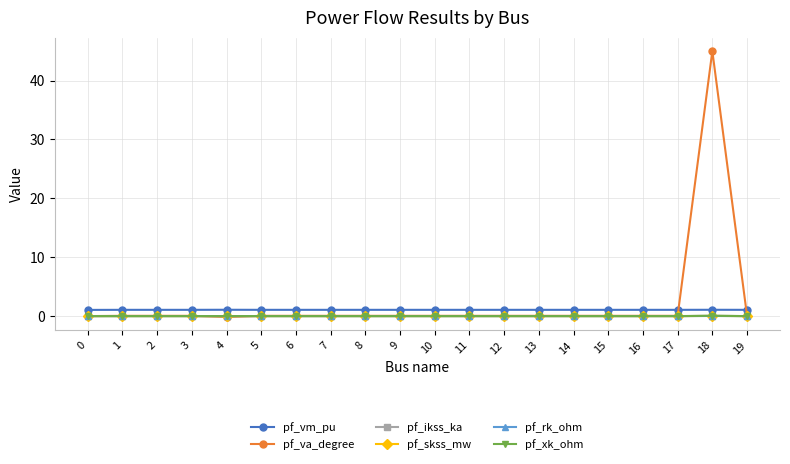

Count the number of categories in the chart.

20